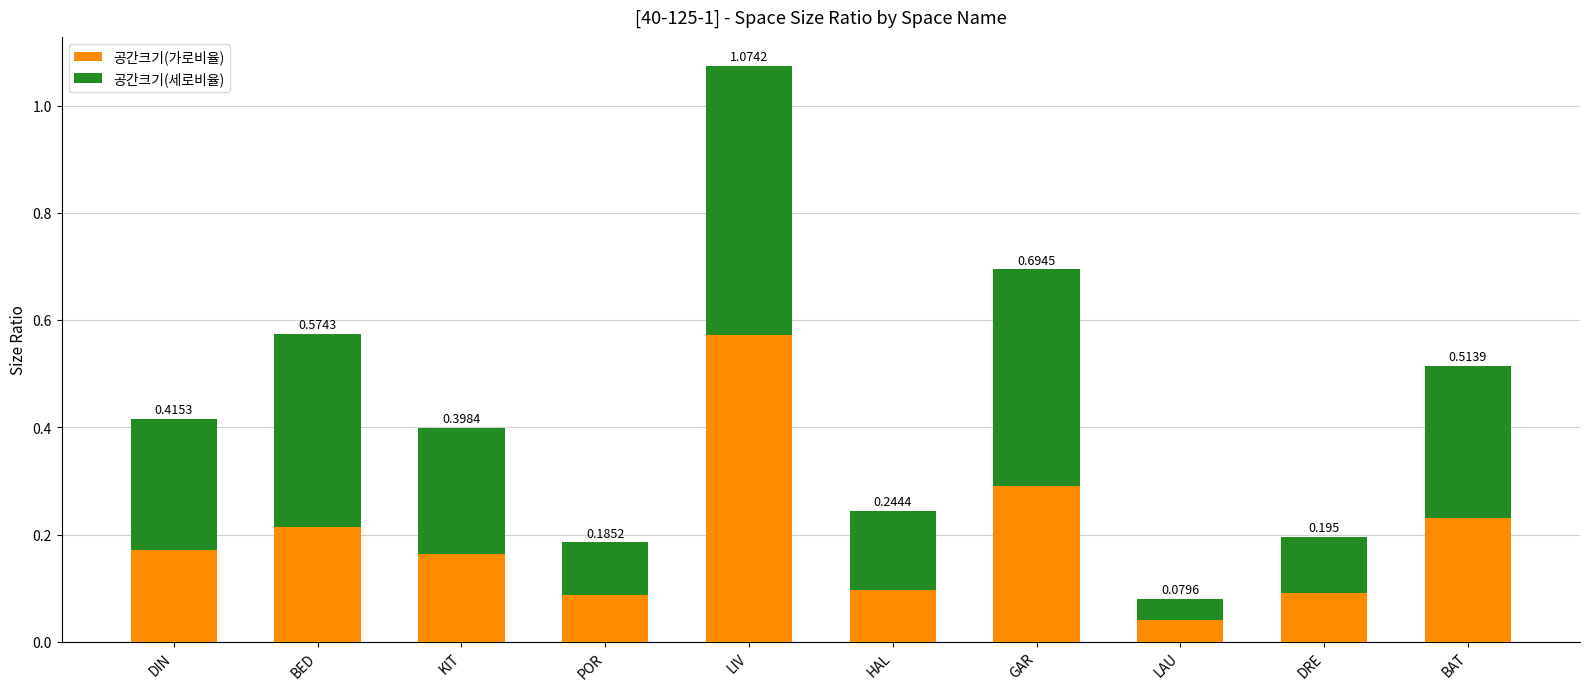

What are all the series names shown in the legend?

공간크기(가로비율), 공간크기(세로비율)